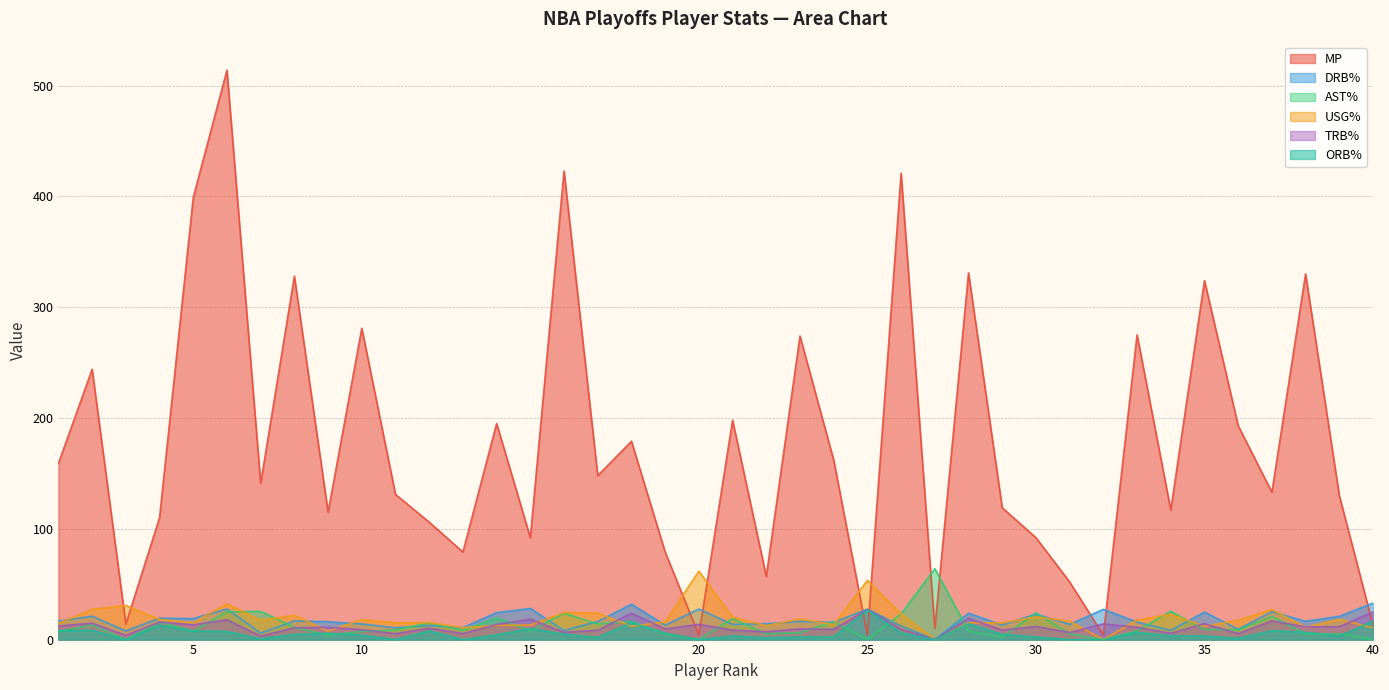

What is the value of the USG% point at the 19th from the left?

16.0